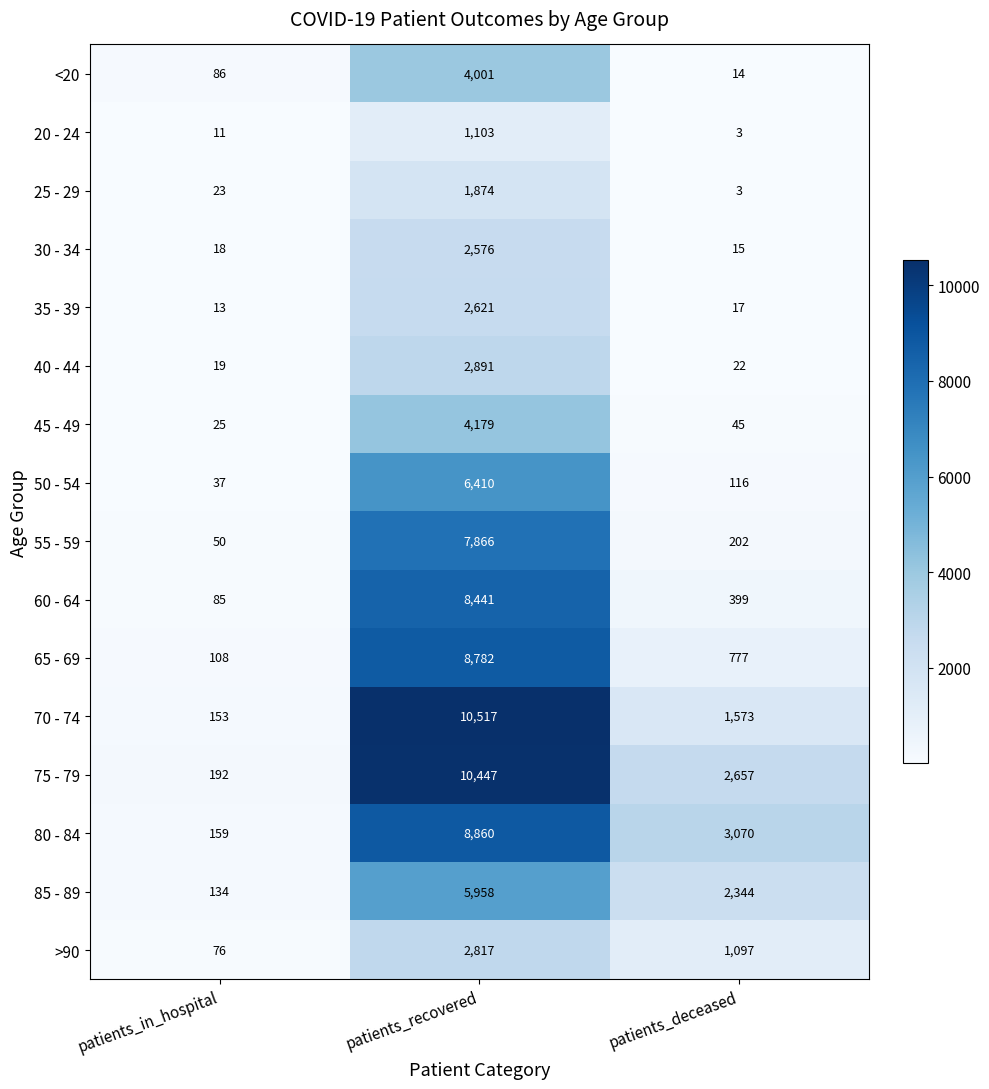

How many 85 - 89 values are between 134 and 5958?

3